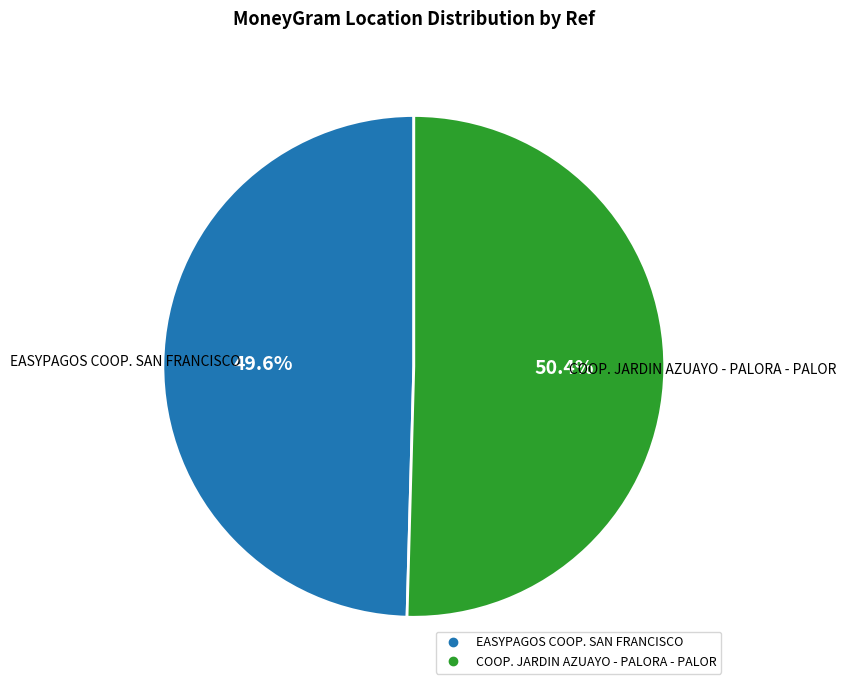

The COOP. JARDIN AZUAYO - PALORA - PALOR slice represents 50% of the pie. True or false?

True